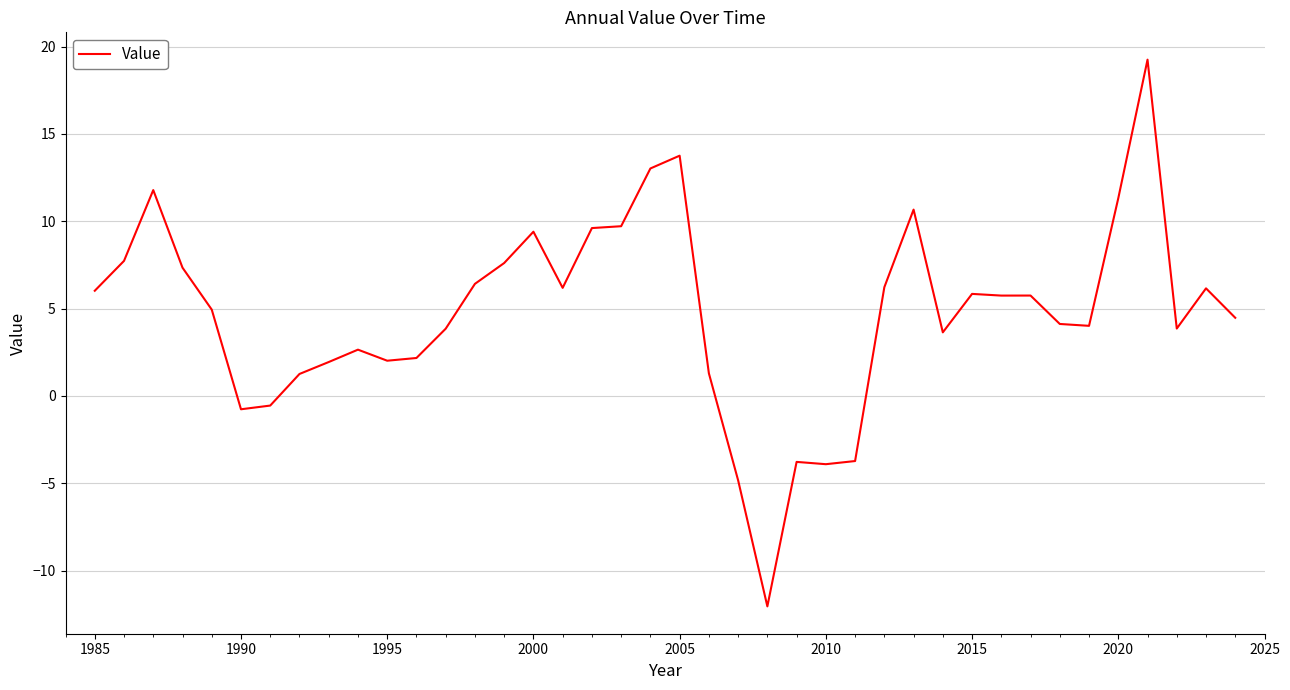

What is the greatest value displayed?

19.3